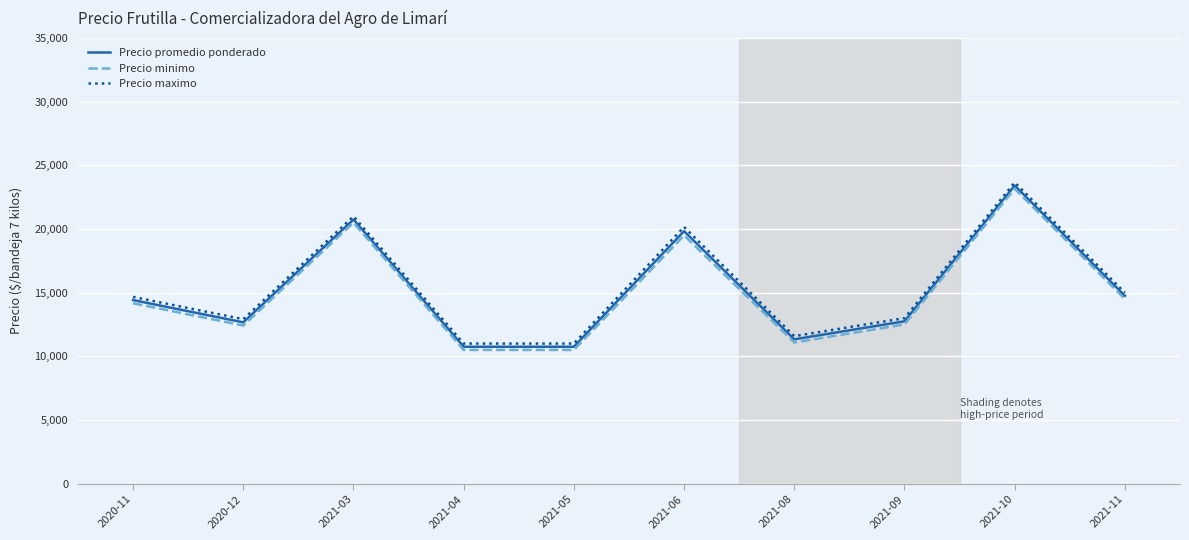

Where does the Precio promedio ponderado series first go above 14416?

2020-11